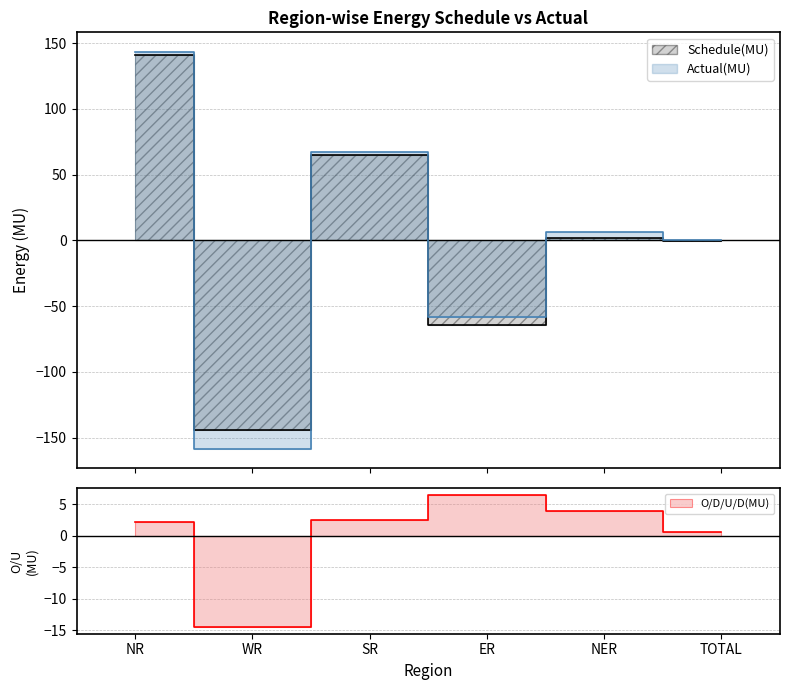

Does the chart have visible grid lines?

Yes